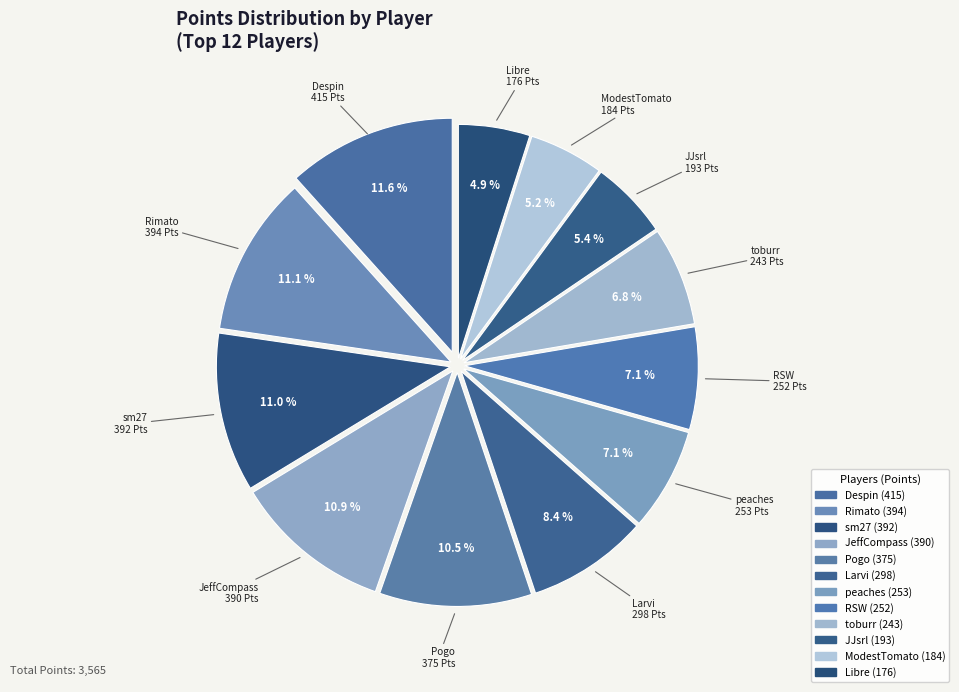

What percentage is the Despin slice, to the nearest percent?

12%